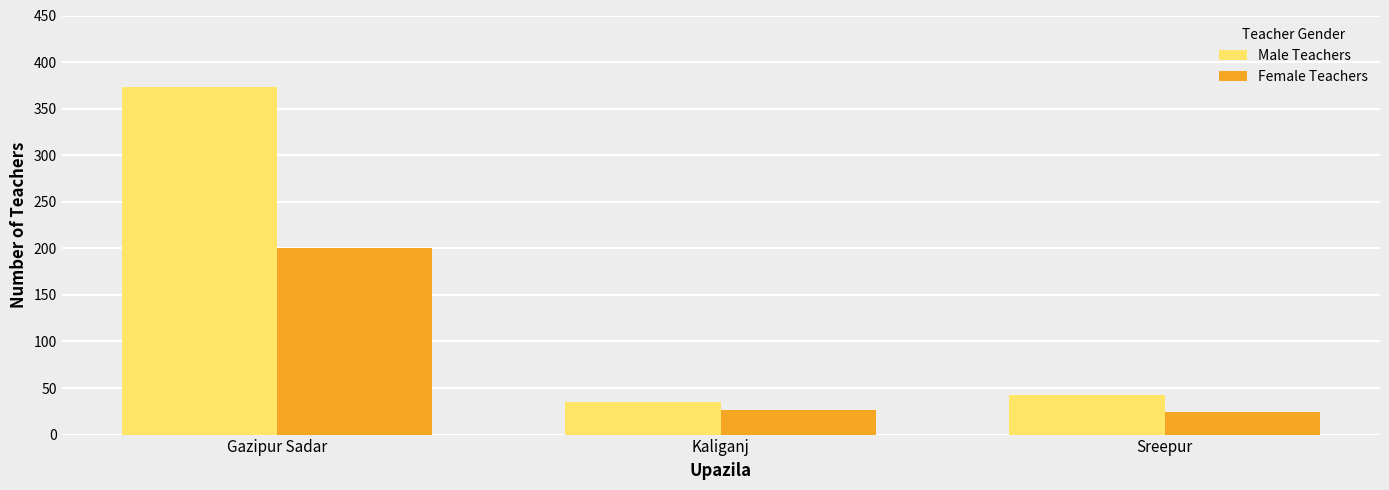

Reading left to right, what are all the values shown in this chart?

Male Teachers: Gazipur Sadar=373	Kaliganj=35	Sreepur=42
Female Teachers: Gazipur Sadar=200	Kaliganj=26	Sreepur=24